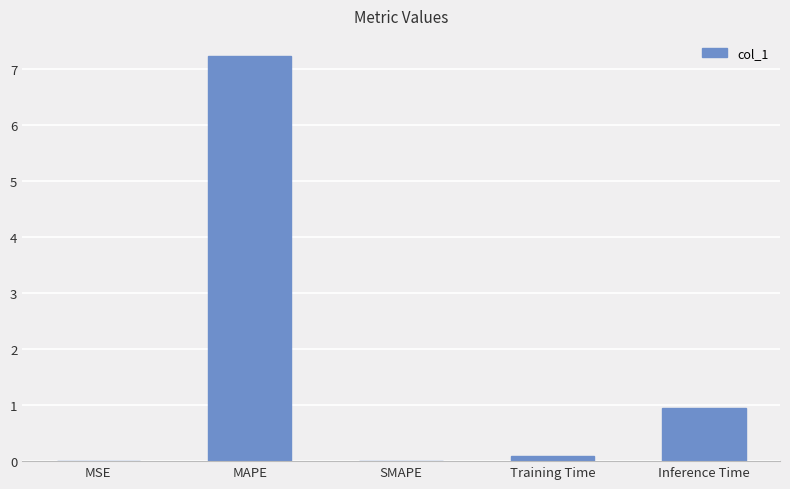

What is the change in value from MAPE to Inference Time?

-6.3